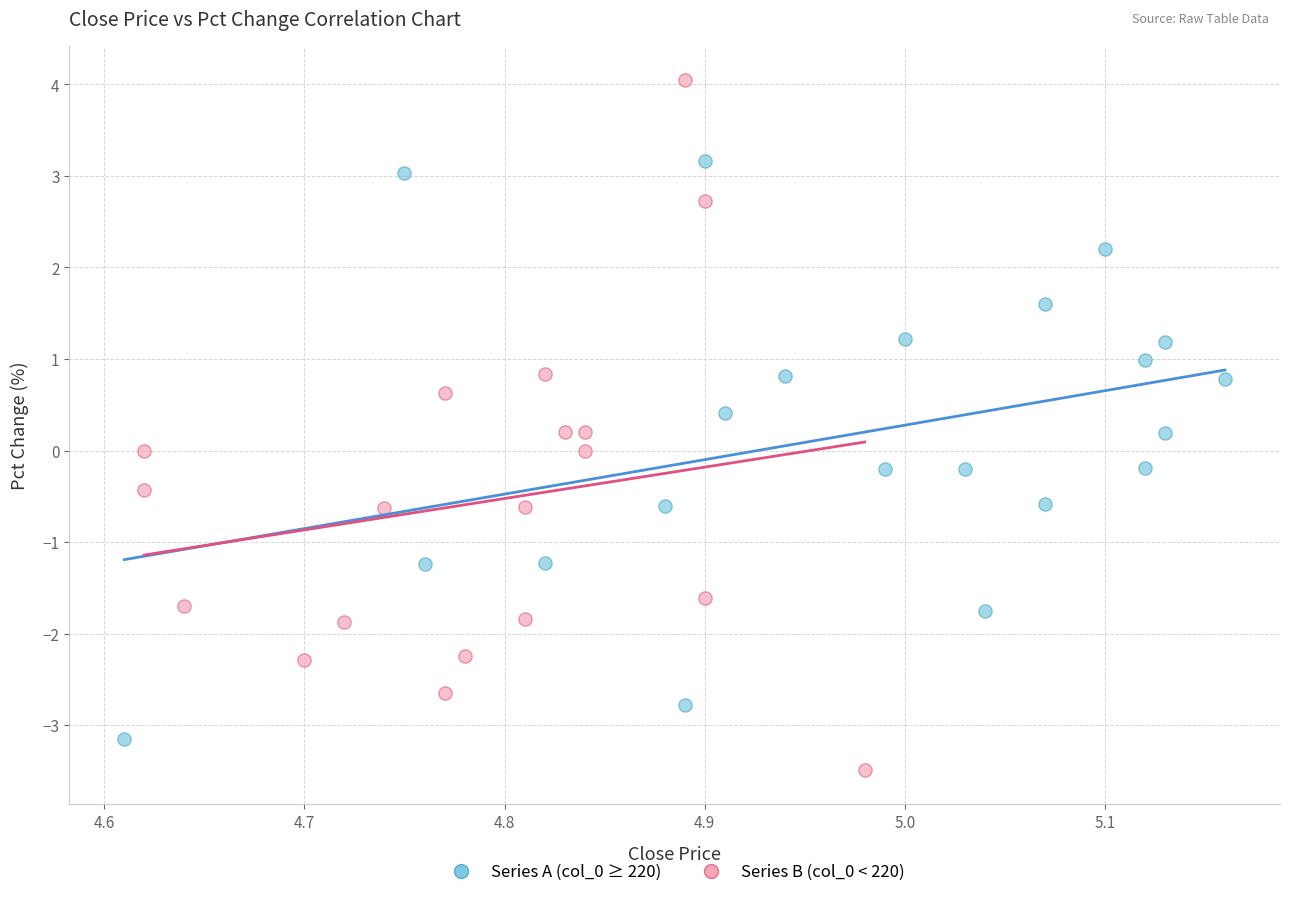

Which series reaches the maximum Y coordinate?

Series B (col_0 < 220)